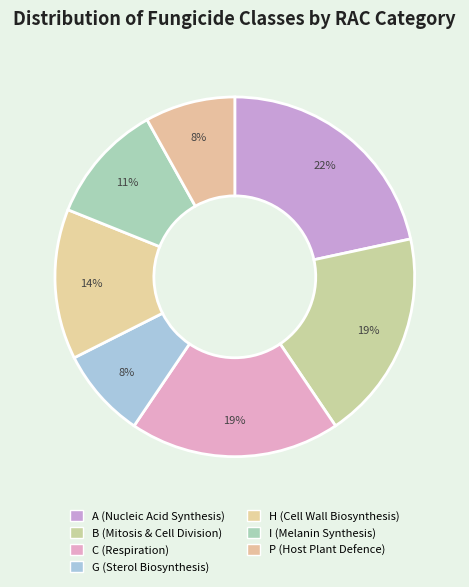

To the nearest percent, what percentage of the pie is P?

8%